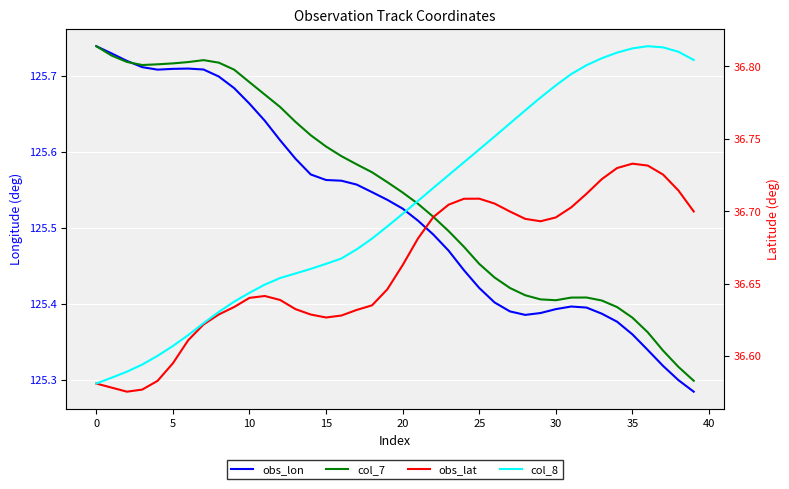

What are all the series names shown in the legend?

obs_lon, col_7, obs_lat, col_8